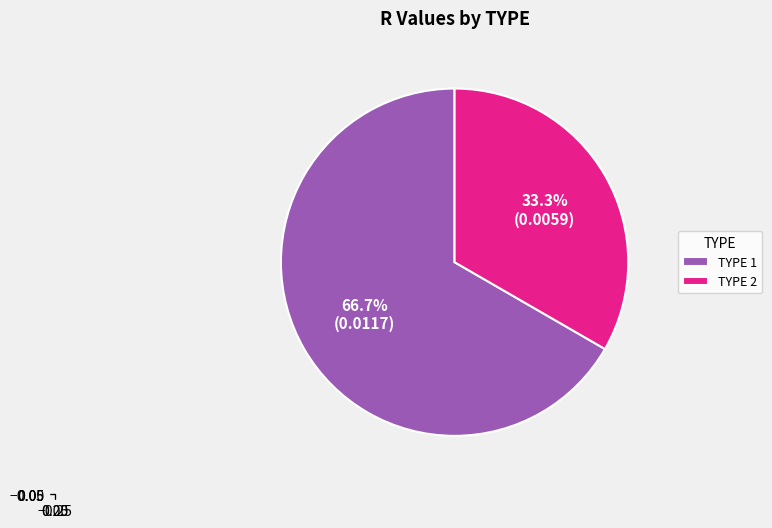

To the nearest percent, what is the difference between the largest and smallest slice percentages?

33%